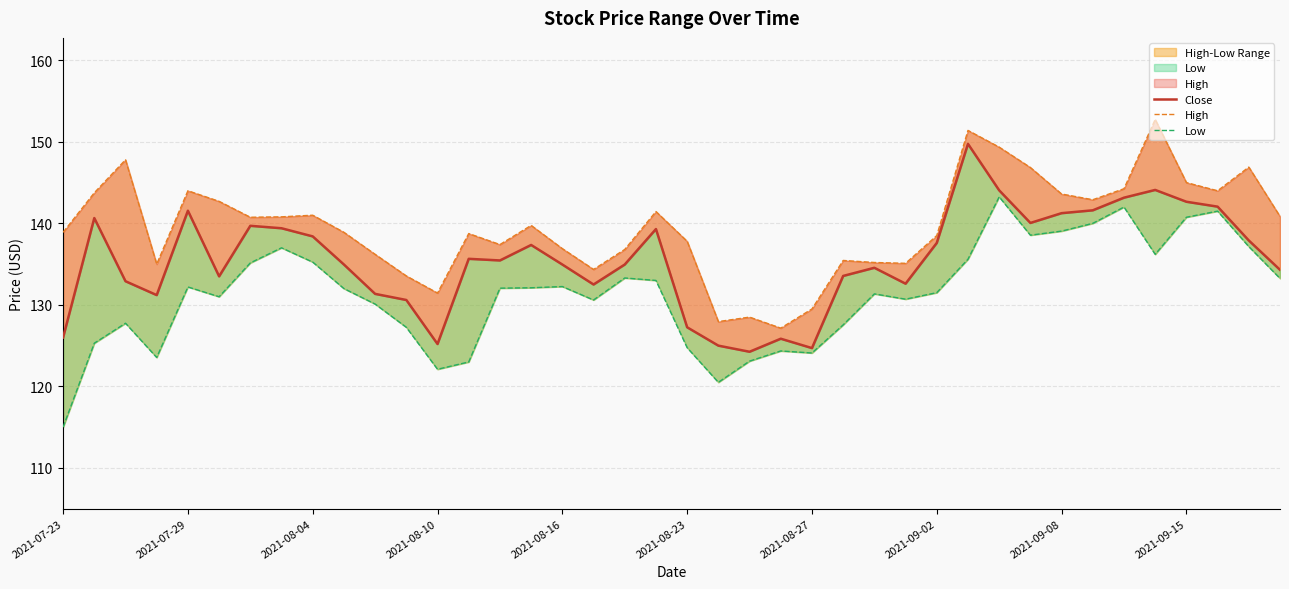

What is the total value across all series at 26?

401.1